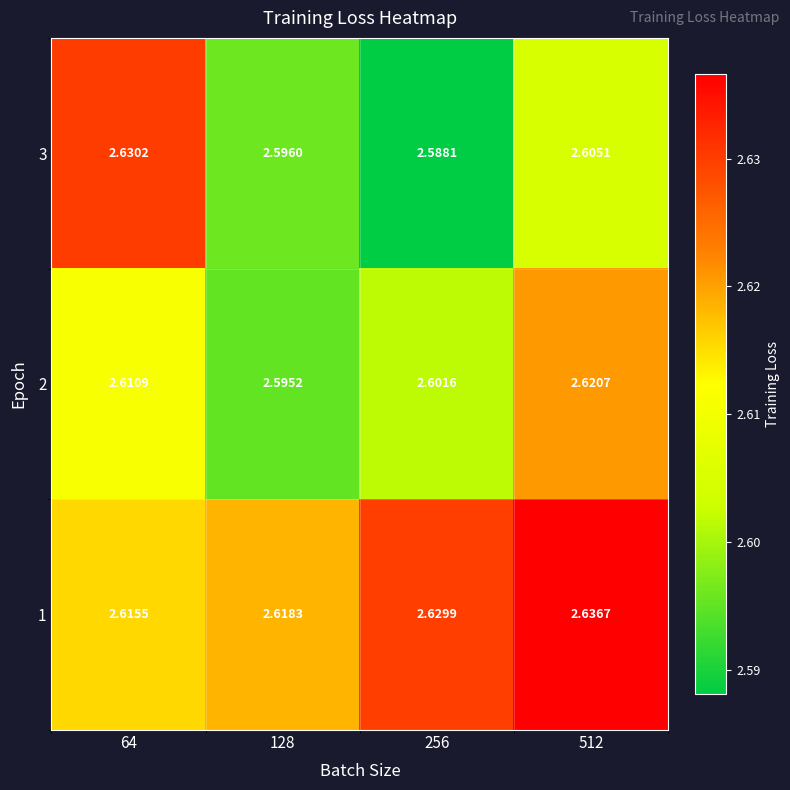

Rank the series at 64 from lowest to highest value.

2, 1, 3